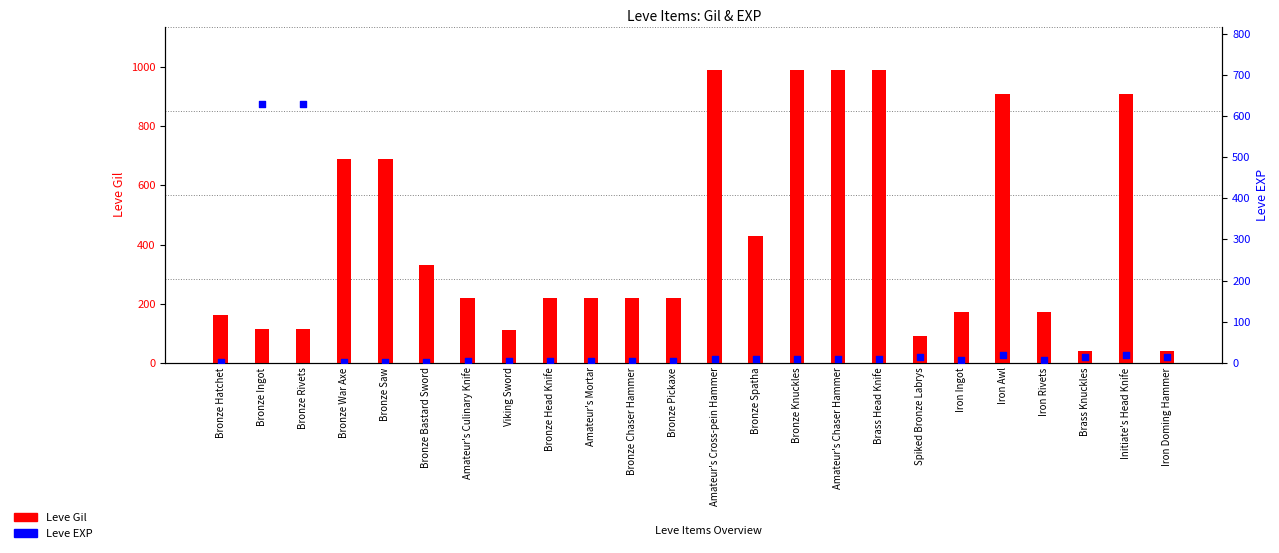

Which series has the widest spread of Y values?

Leve Gil